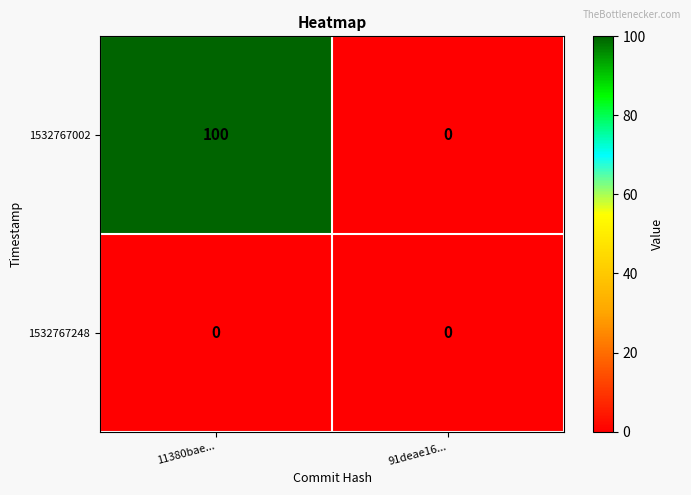

List the series in order of their peak value, lowest first.

1532767248, 1532767002